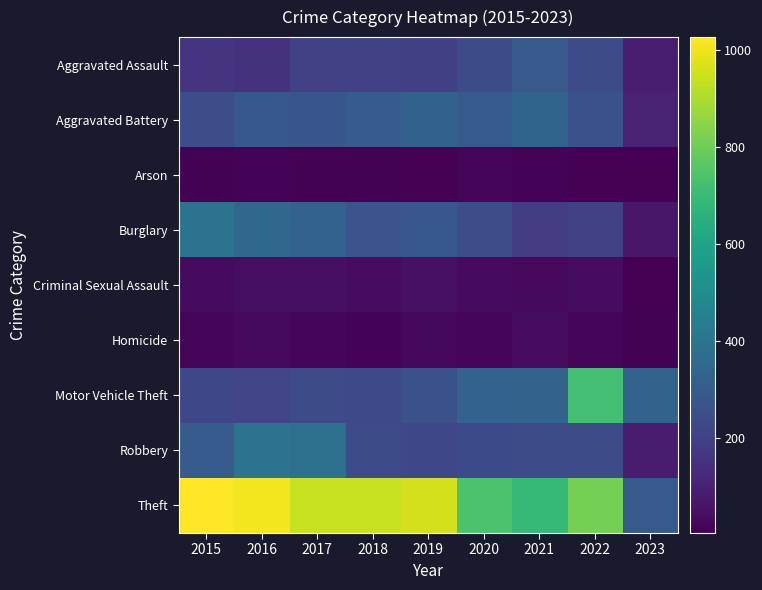

At which category is the sum across all series the highest?

2022